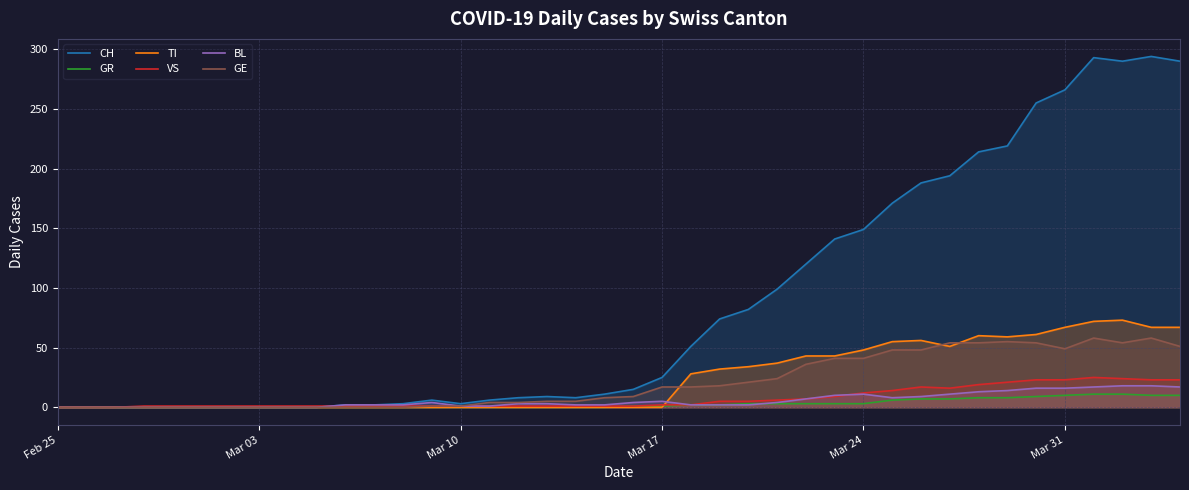

Is it true that BL equals 0 at Feb 25?

True